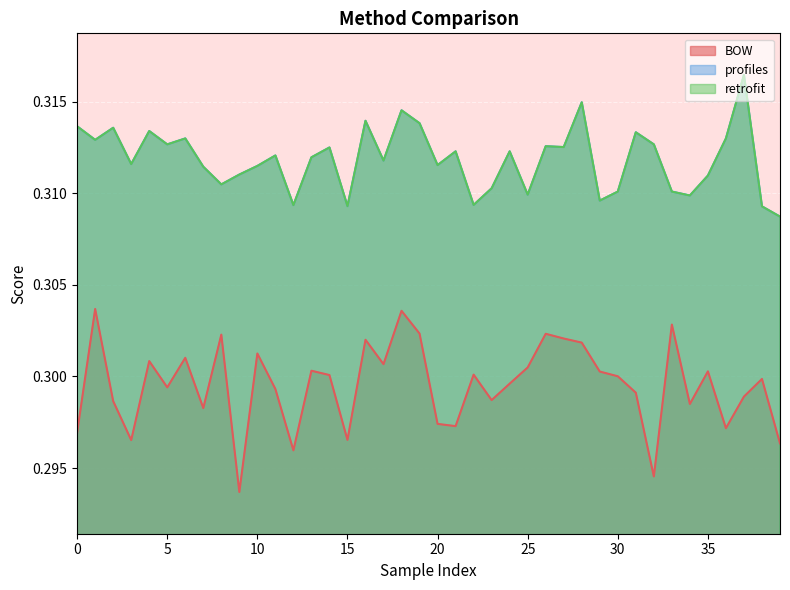

At which label does retrofit reach its minimum?

39